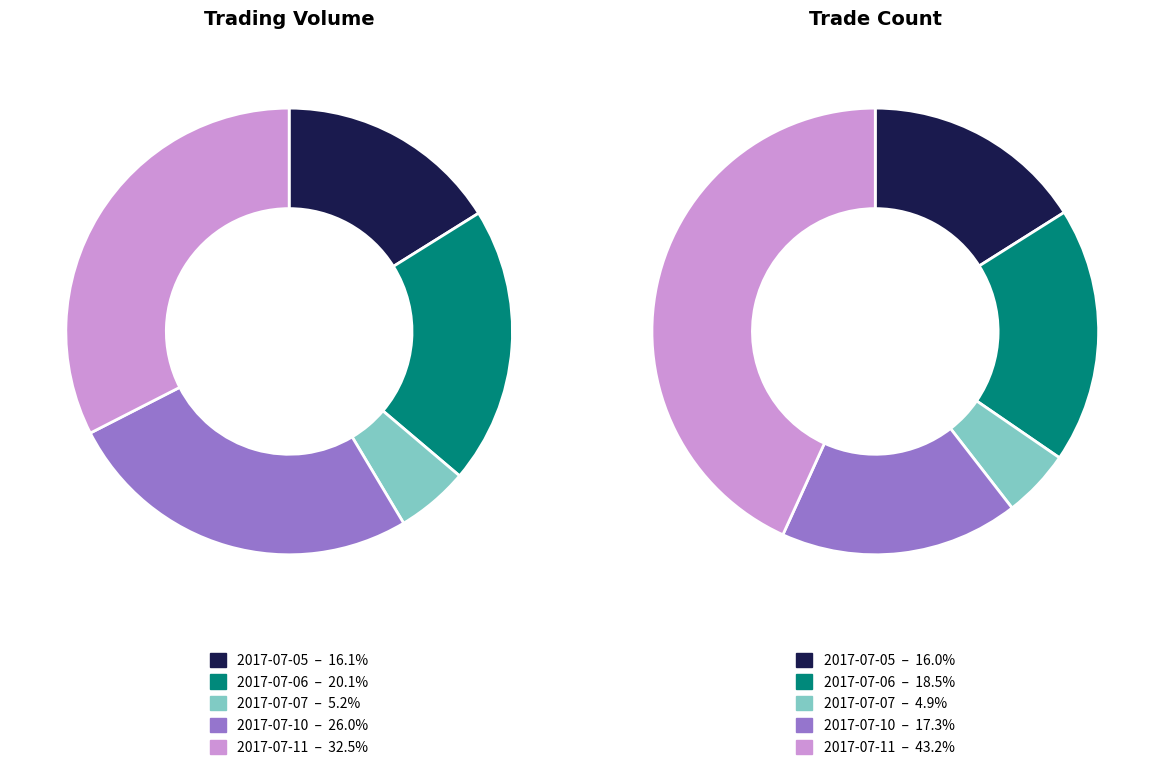

Which category has the smallest portion of the pie?

2017-07-07